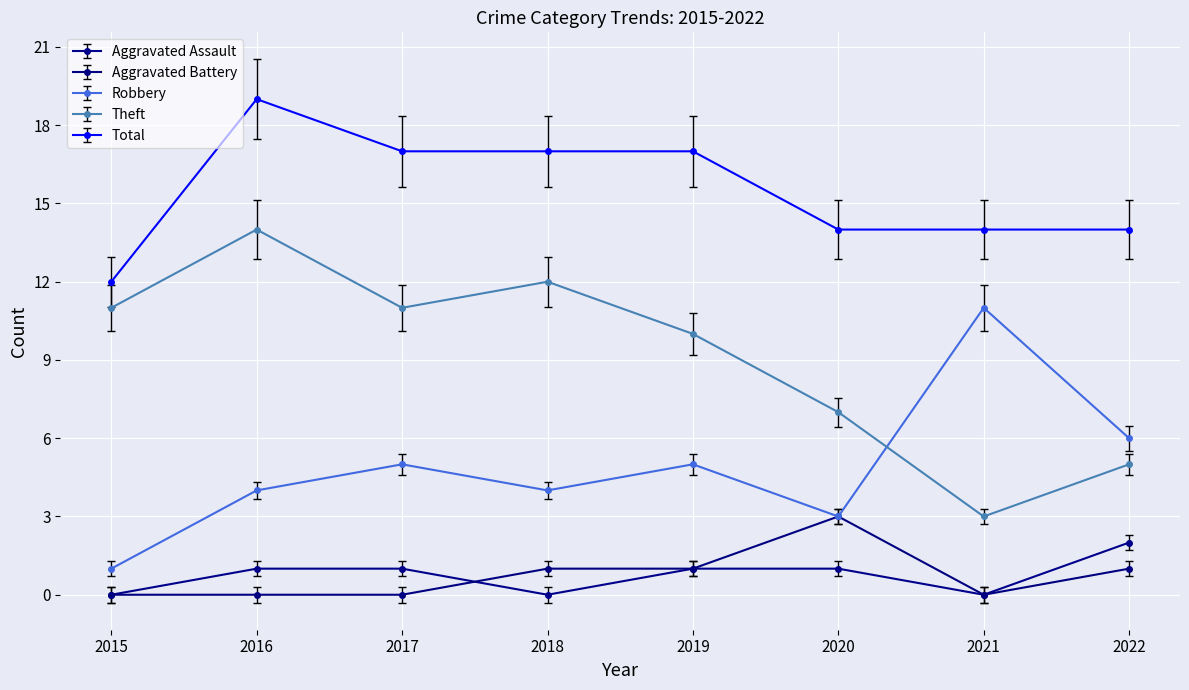

Which series has the largest range (max minus min)?

Theft